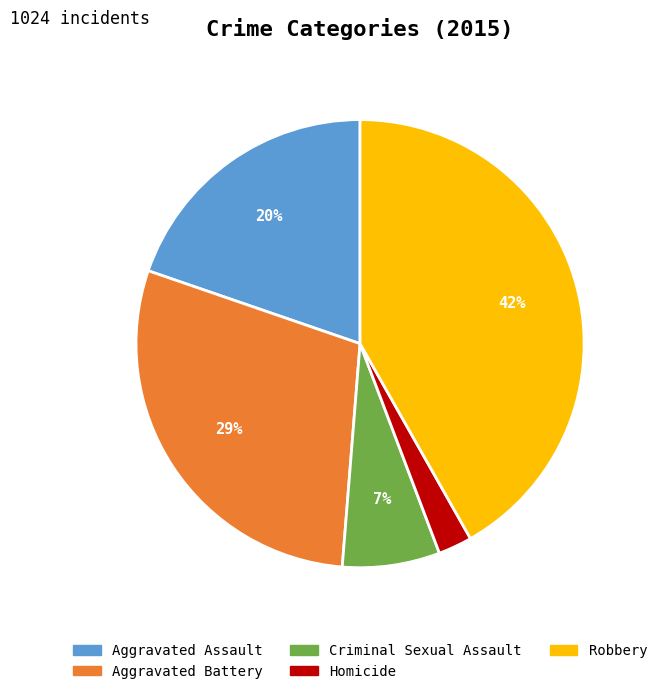

Rank the categories by value from lowest to highest.

Homicide, Criminal Sexual Assault, Aggravated Assault, Aggravated Battery, Robbery